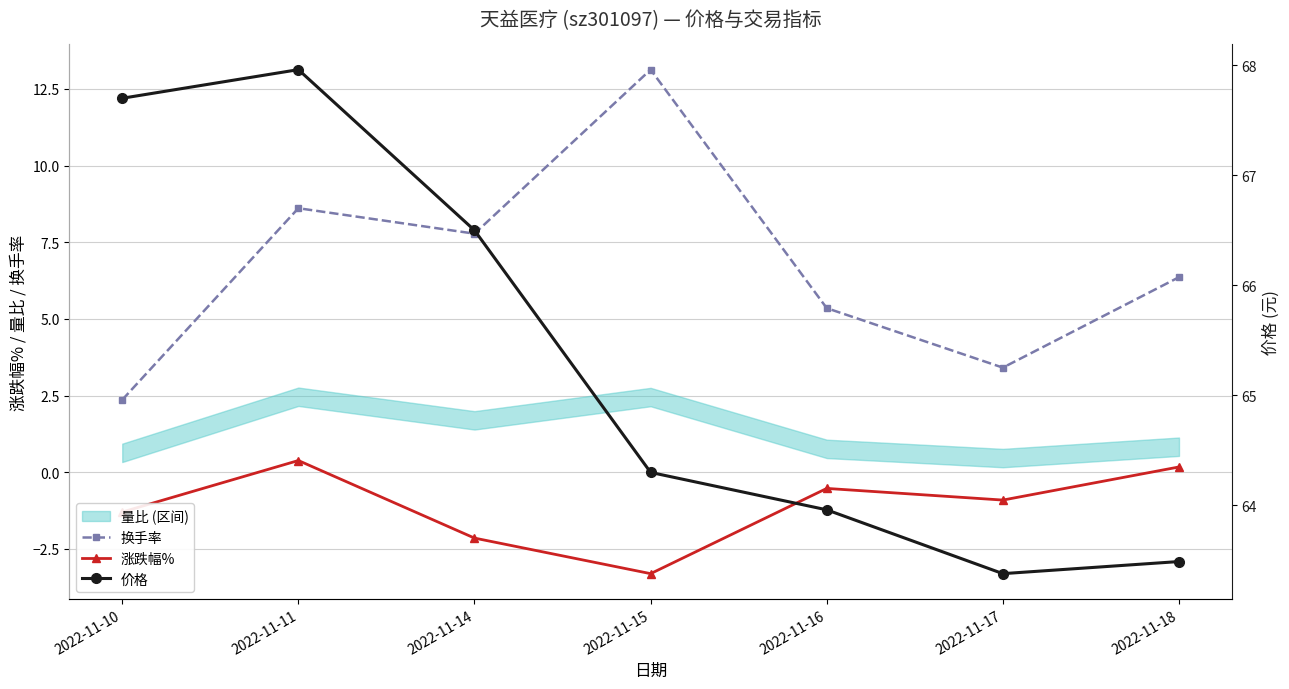

Reading left to right, list all the values displayed in this chart.

换手率: 2.4	8.6	7.8	13.1	5.3	3.4	6.4
涨跌幅%: -1.3	0.4	-2.1	-3.3	-0.5	-0.9	0.2
价格: 67.7	68.0	66.5	64.3	64.0	63.4	63.5